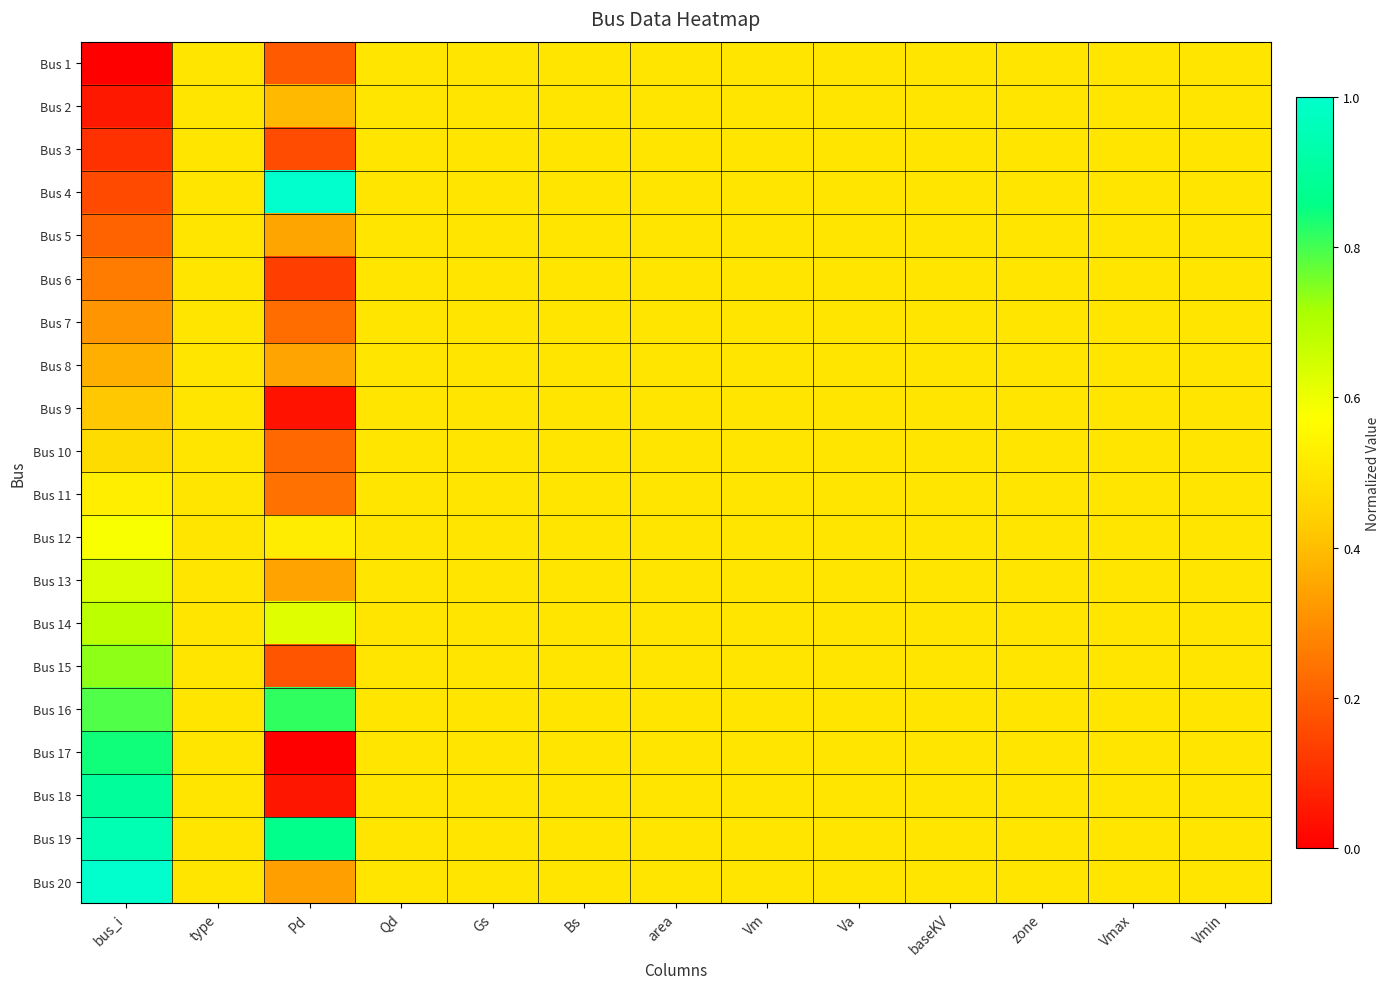

What is the total value across all series at bus_i?

10.0